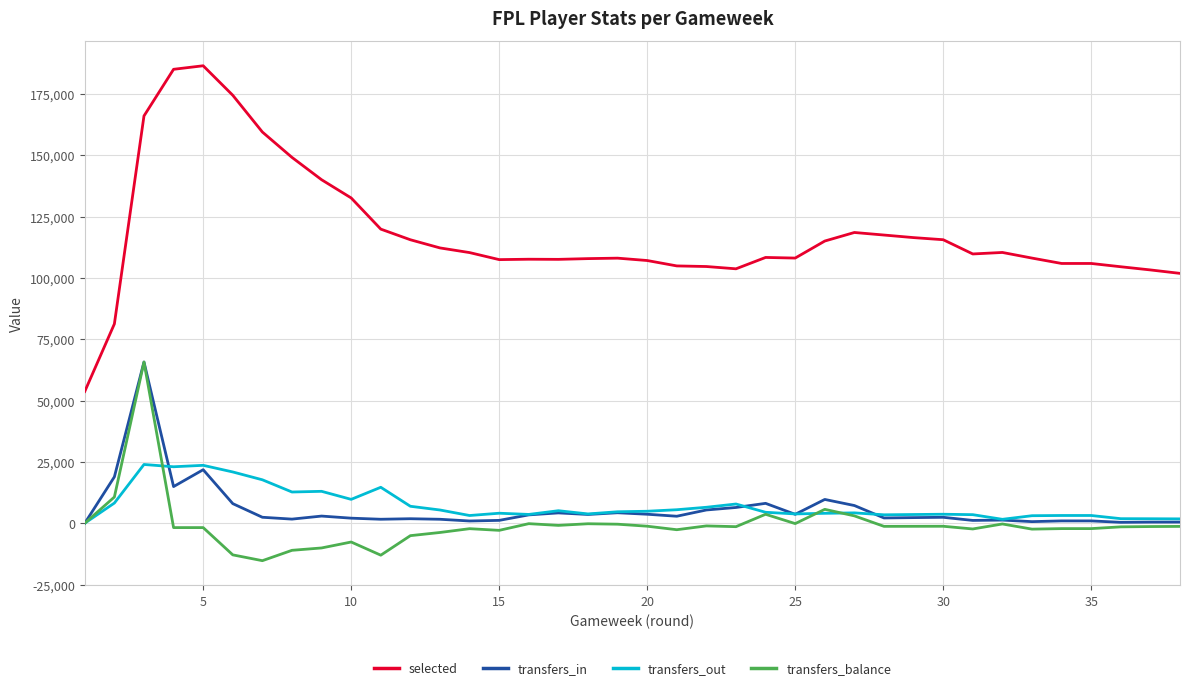

Which series has the largest range (max minus min)?

selected